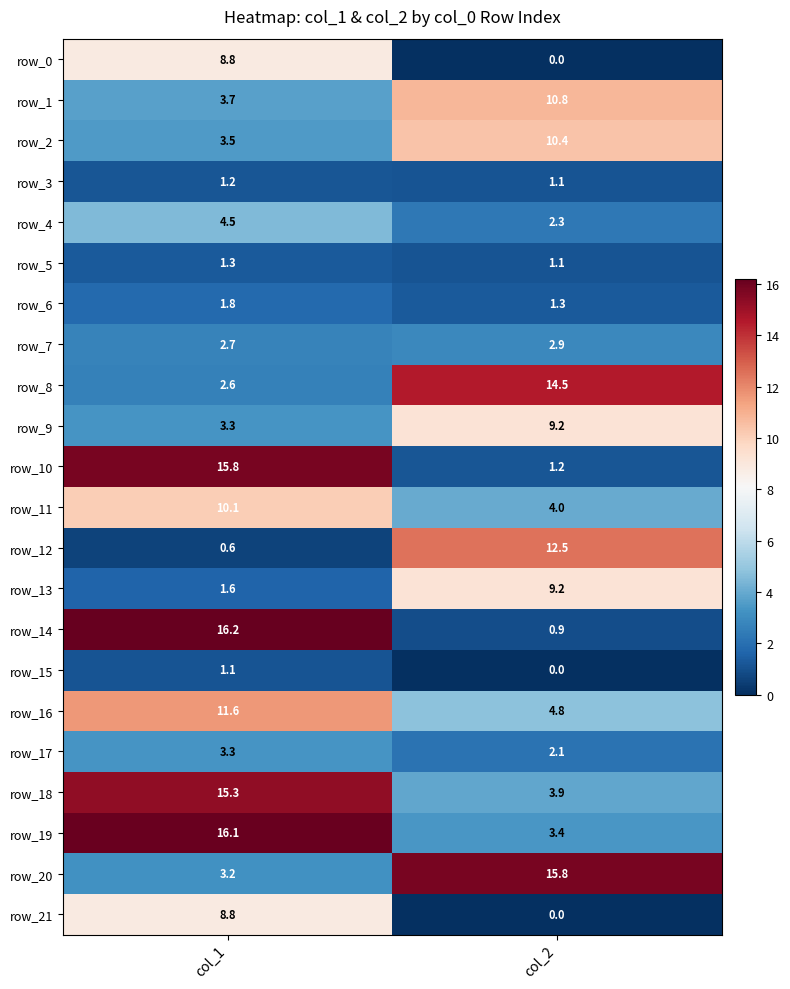

Reading right to left, extract all data points from this chart.

row_0: 0.0	8.8
row_1: 10.8	3.7
row_2: 10.4	3.5
row_3: 1.1	1.2
row_4: 2.3	4.5
row_5: 1.1	1.3
row_6: 1.3	1.8
row_7: 2.9	2.7
row_8: 14.5	2.6
row_9: 9.2	3.3
row_10: 1.2	15.8
row_11: 4.0	10.1
row_12: 12.5	0.6
row_13: 9.2	1.6
row_14: 0.9	16.2
row_15: 0.0	1.1
row_16: 4.8	11.6
row_17: 2.1	3.3
row_18: 3.9	15.3
row_19: 3.4	16.1
row_20: 15.8	3.2
row_21: 0.0	8.8